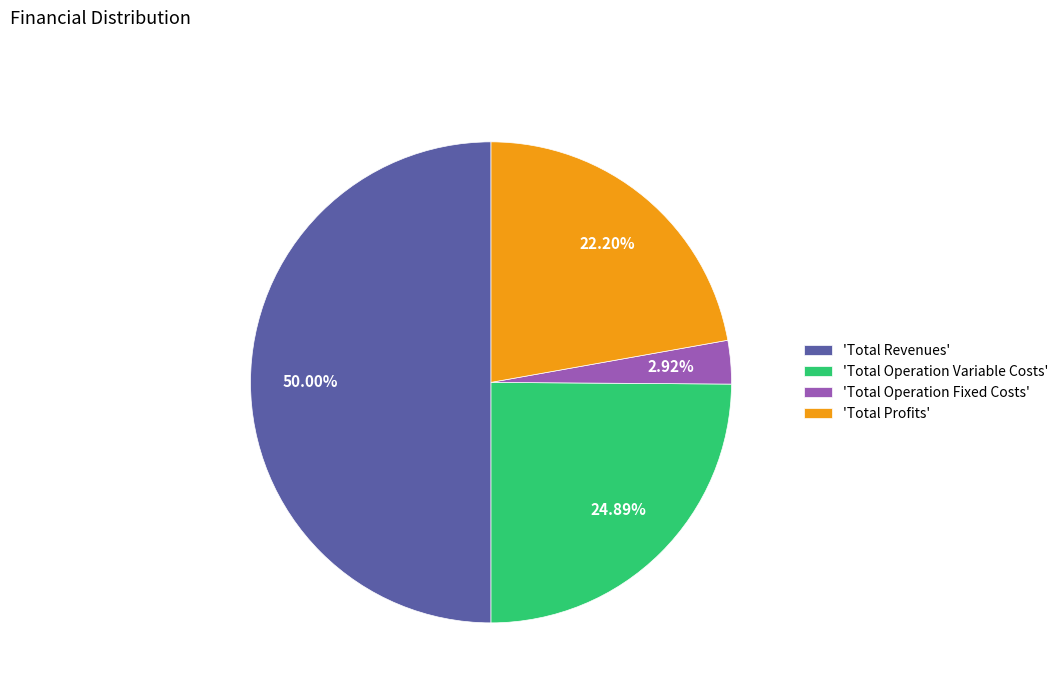

Combined, do 'Total Profits' and 'Total Operation Variable Costs' account for over 50%?

No